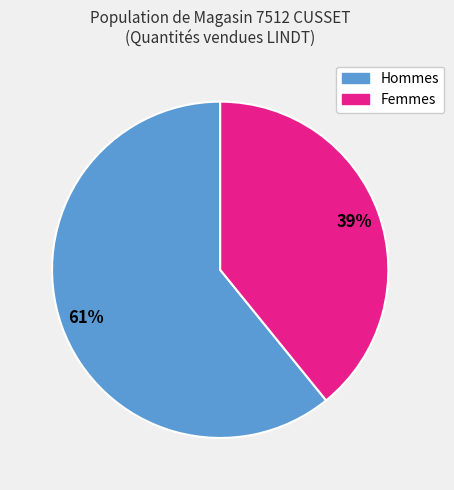

To the nearest percent, what is the average slice percentage?

50%